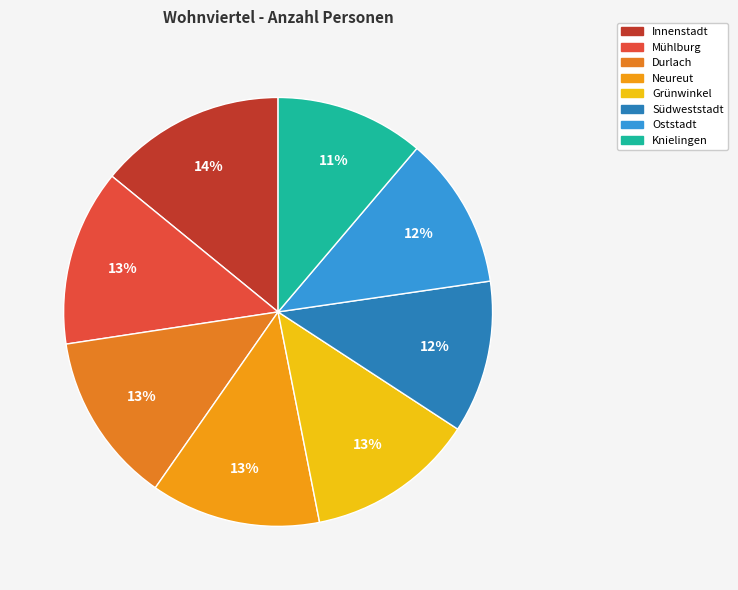

Which slice is the largest?

Innenstadt